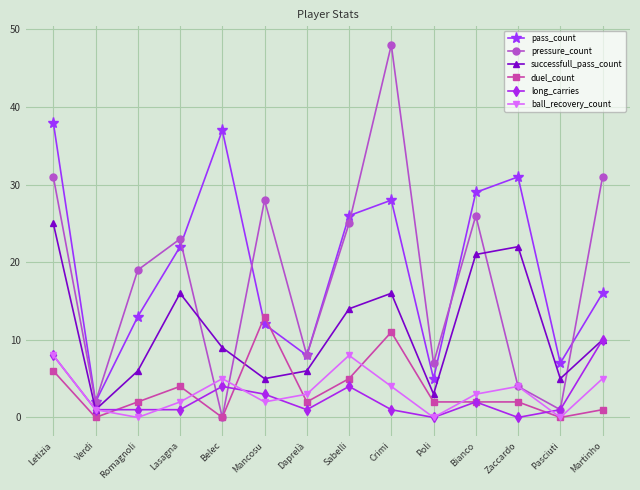

Reading left to right, transcribe all the data shown in this chart.

pass_count: 38	2	13	22	37	12	8	26	28	5	29	31	7	16
pressure_count: 31	2	19	23	0	28	8	25	48	7	26	4	1	31
successfull_pass_count: 25	1	6	16	9	5	6	14	16	3	21	22	5	10
duel_count: 6	0	2	4	0	13	2	5	11	2	2	2	0	1
long_carries: 8	1	1	1	4	3	1	4	1	0	2	0	1	10
ball_recovery_count: 8	1	0	2	5	2	3	8	4	0	3	4	0	5